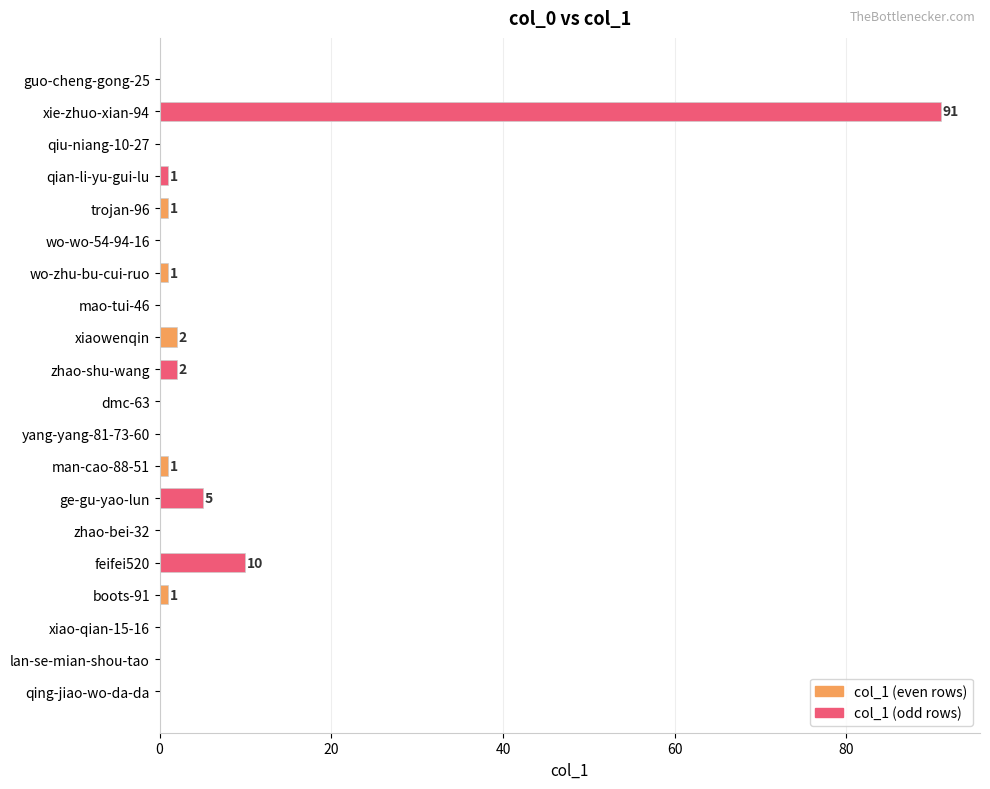

At which category does the chart reach its peak across all series?

xie-zhuo-xian-94